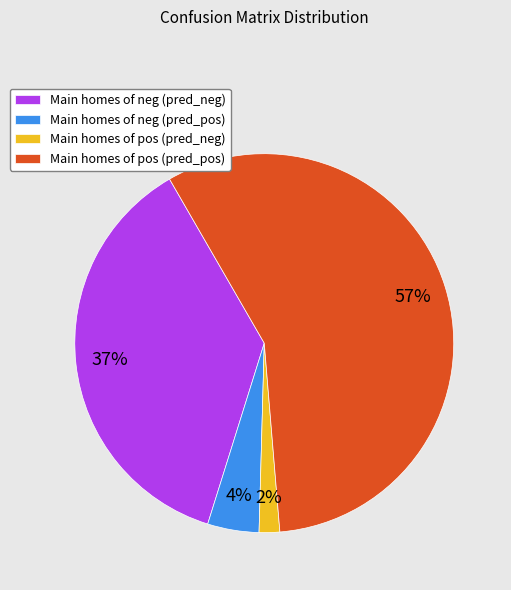

To the nearest percent, what percentage of the pie is Main homes of pos (pred_neg)?

2%